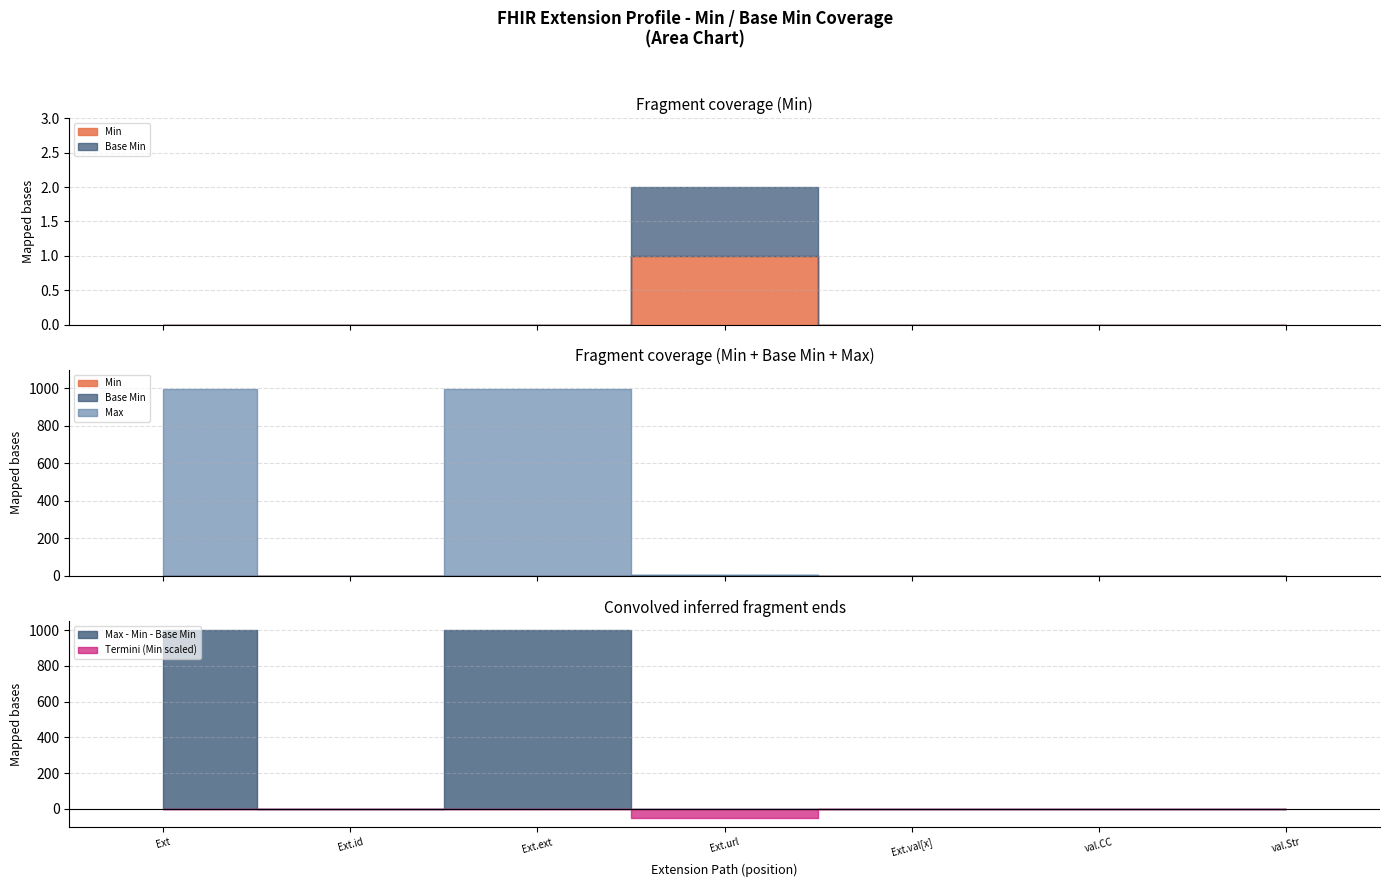

What is the greatest value displayed?

999